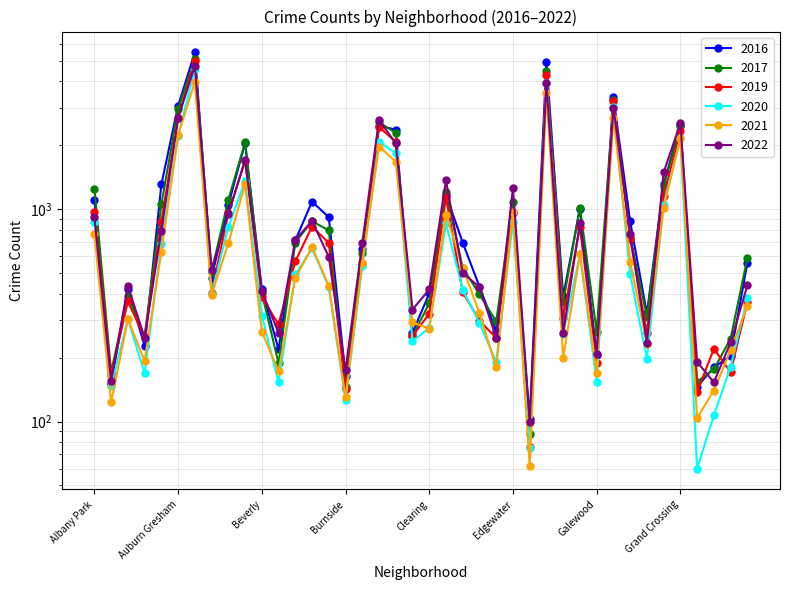

Where is 2022 nearest to the value 2421?

Grand Crossing